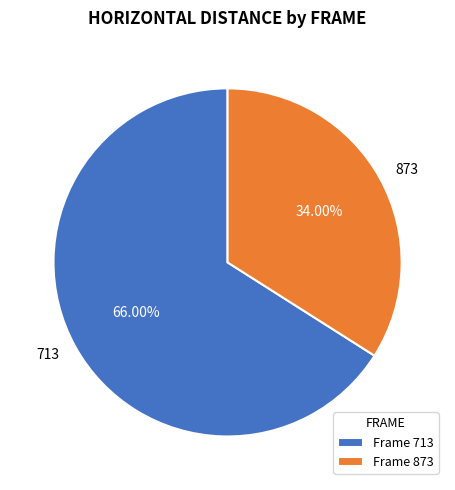

What percentage is the 713 slice, to the nearest percent?

66%